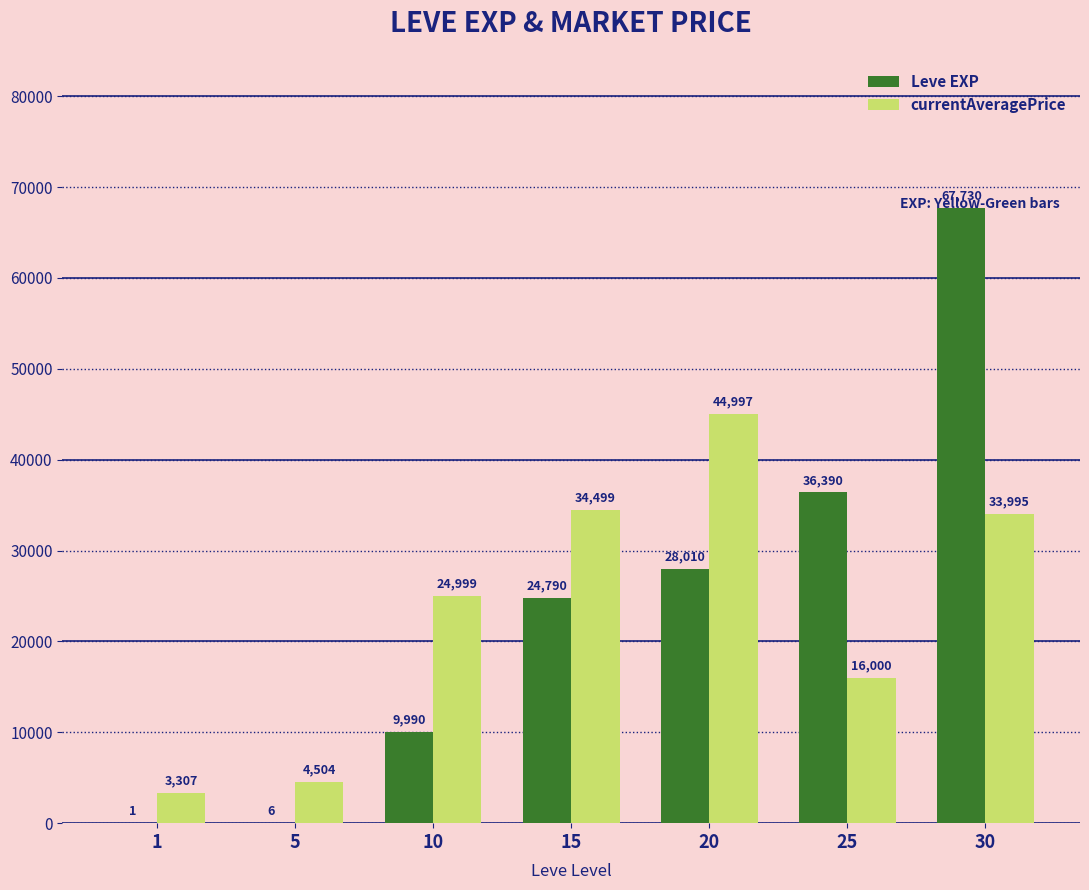

Which series has the largest total across all categories?

Leve EXP